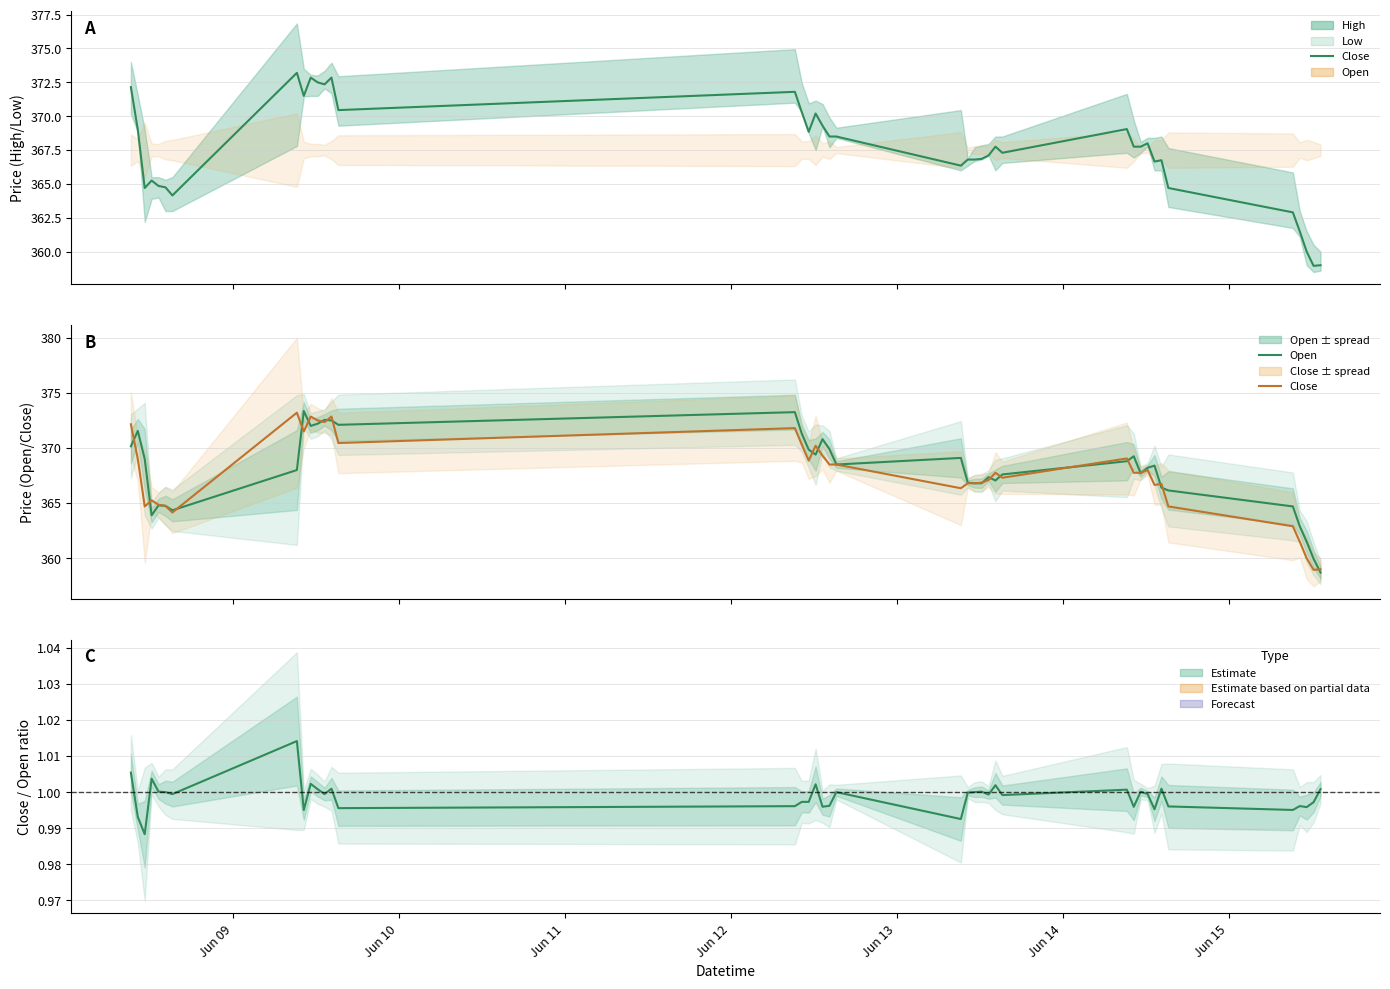

At Jun 10, list the series in order from largest to smallest.

High, Close, Low line, Close/Open ratio